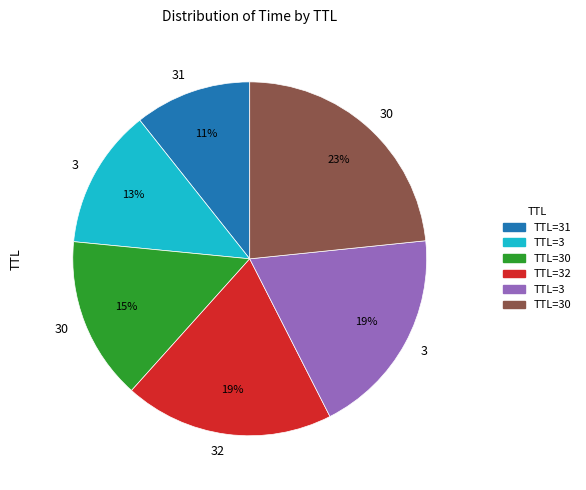

How many segments does this pie chart have?

6